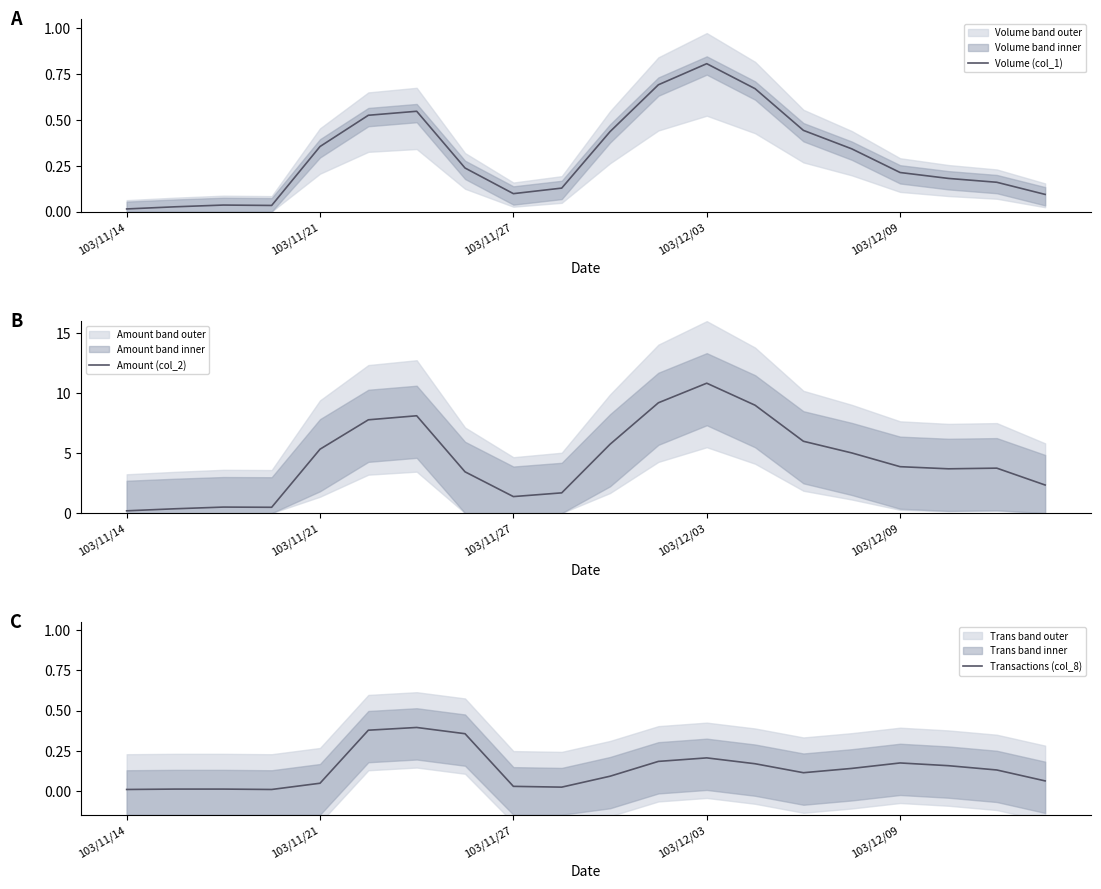

Which series has the largest total across all categories?

Amount (col_2)